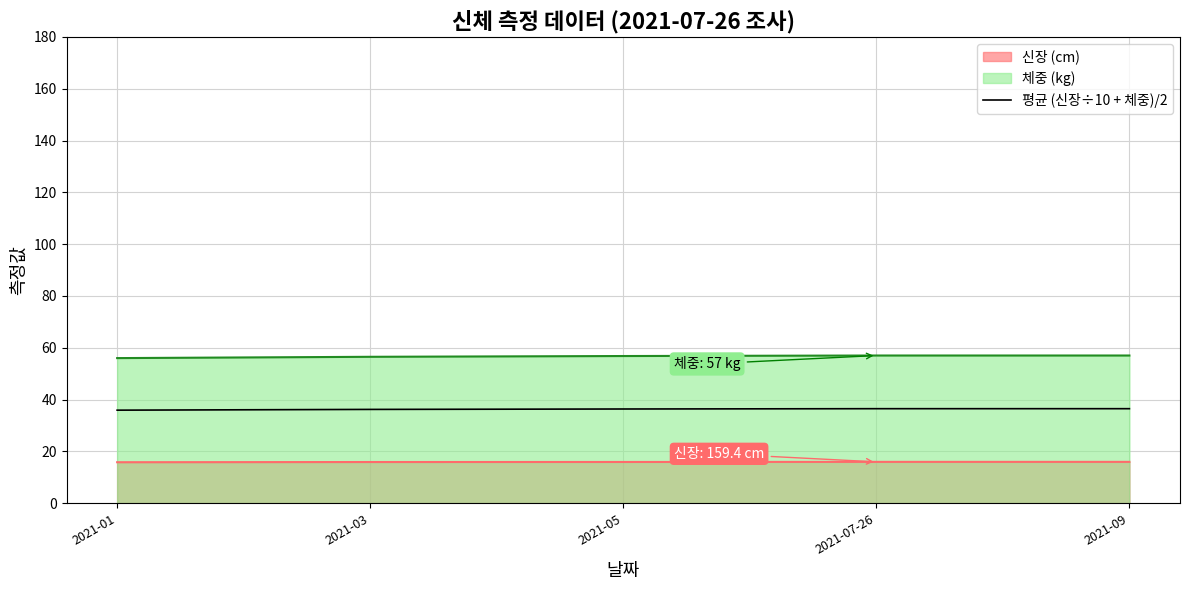

Rank the categories by value from lowest to highest.

2021-01, 2021-03, 2021-05, 2021-07-26, 2021-09